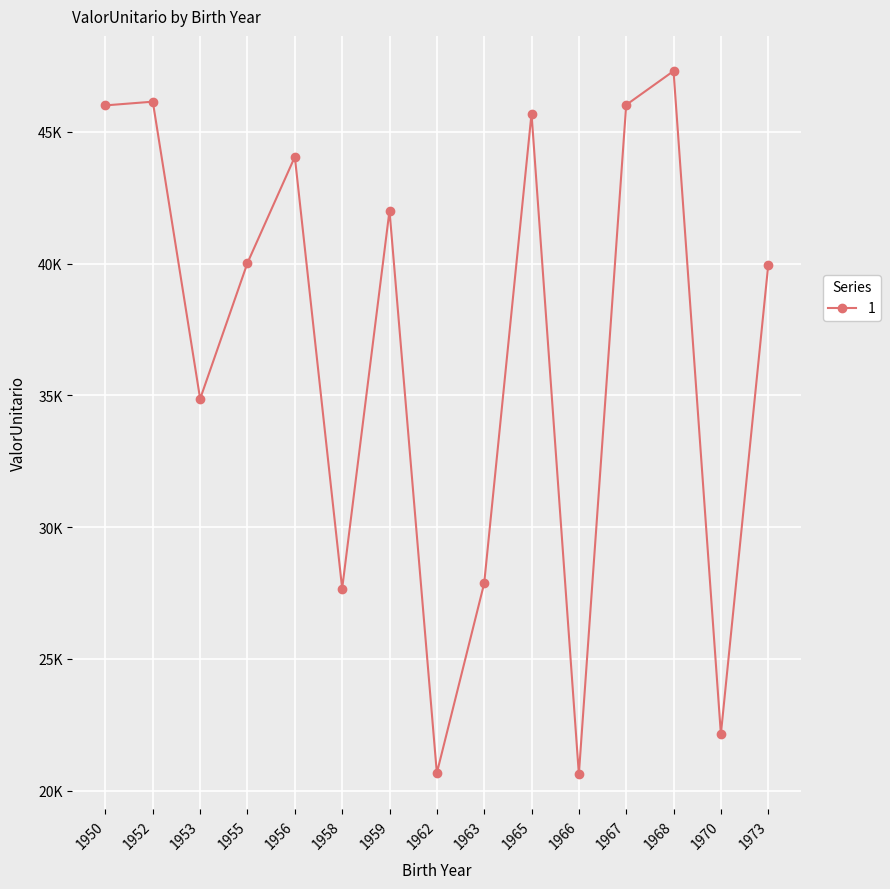

Is this an area chart (filled region under the line)?

No